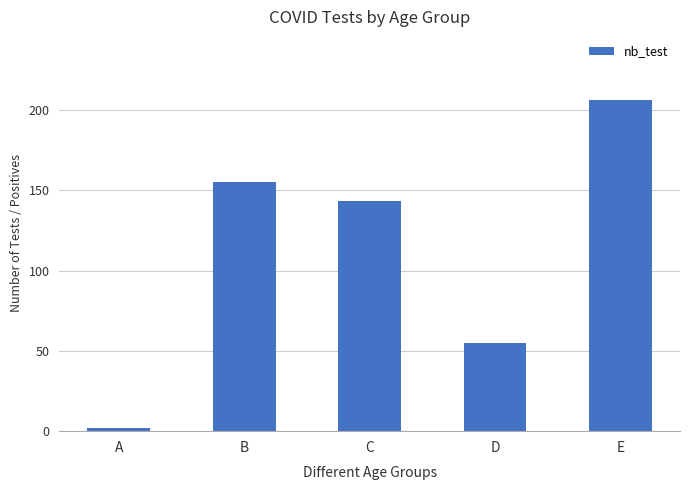

True or false: the data shows 2 at A.

True